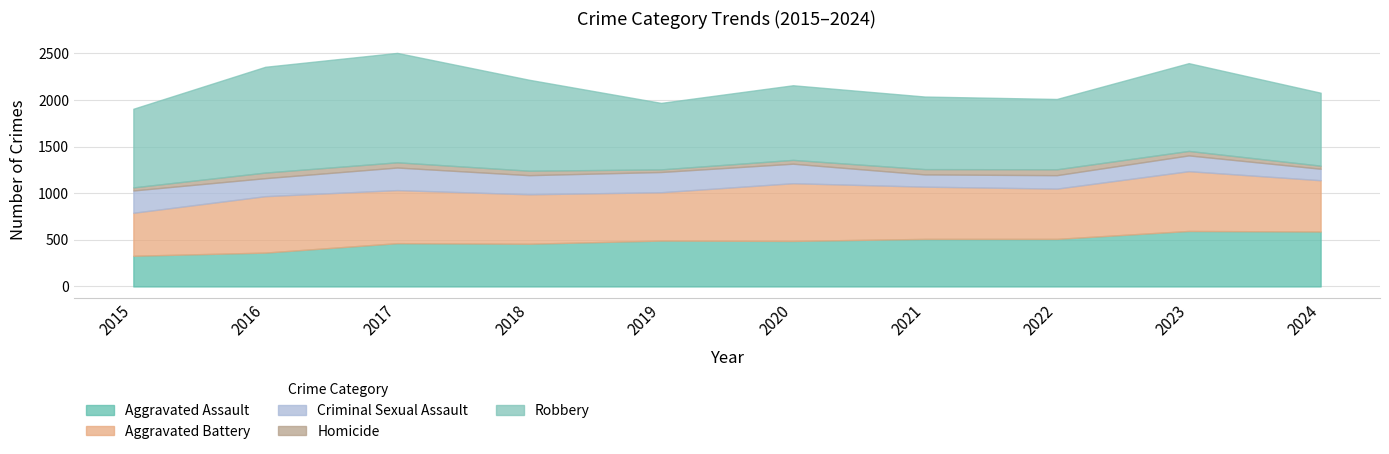

How many data points in Homicide are less than 48?

4